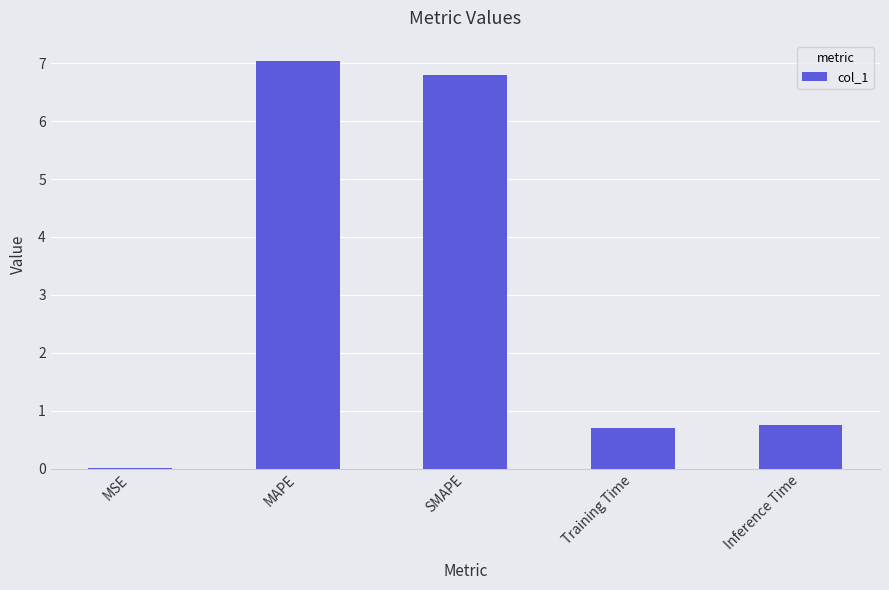

What is the sum of all values?

15.3